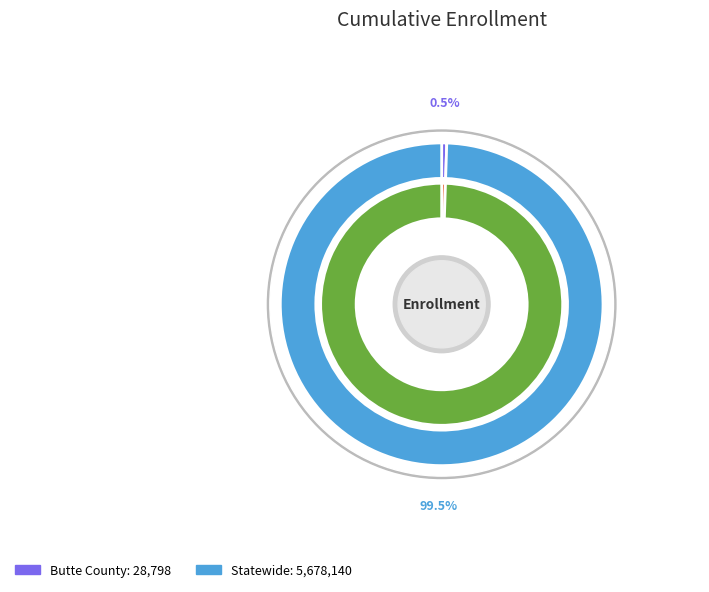

The Butte County slice represents 15% of the pie. True or false?

False